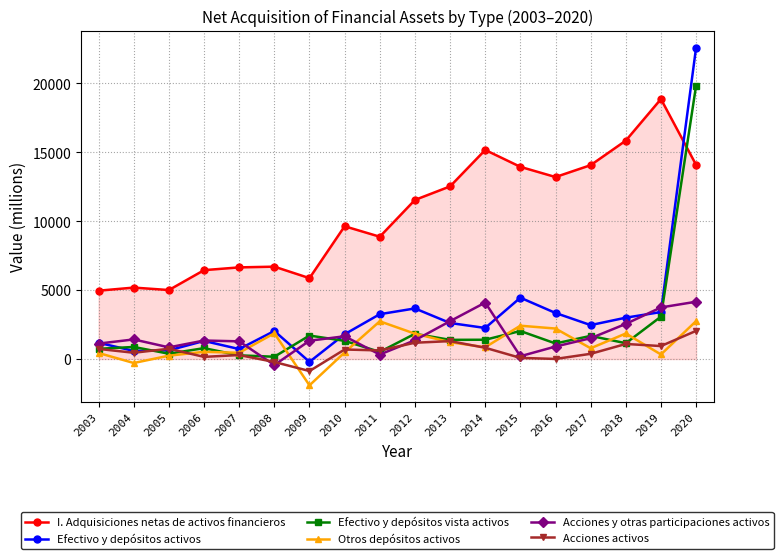

List the series in order of their peak value, lowest first.

Acciones activos, Otros depósitos activos, Acciones y otras participaciones activos, I. Adquisiciones netas de activos financieros, Efectivo y depósitos vista activos, Efectivo y depósitos activos